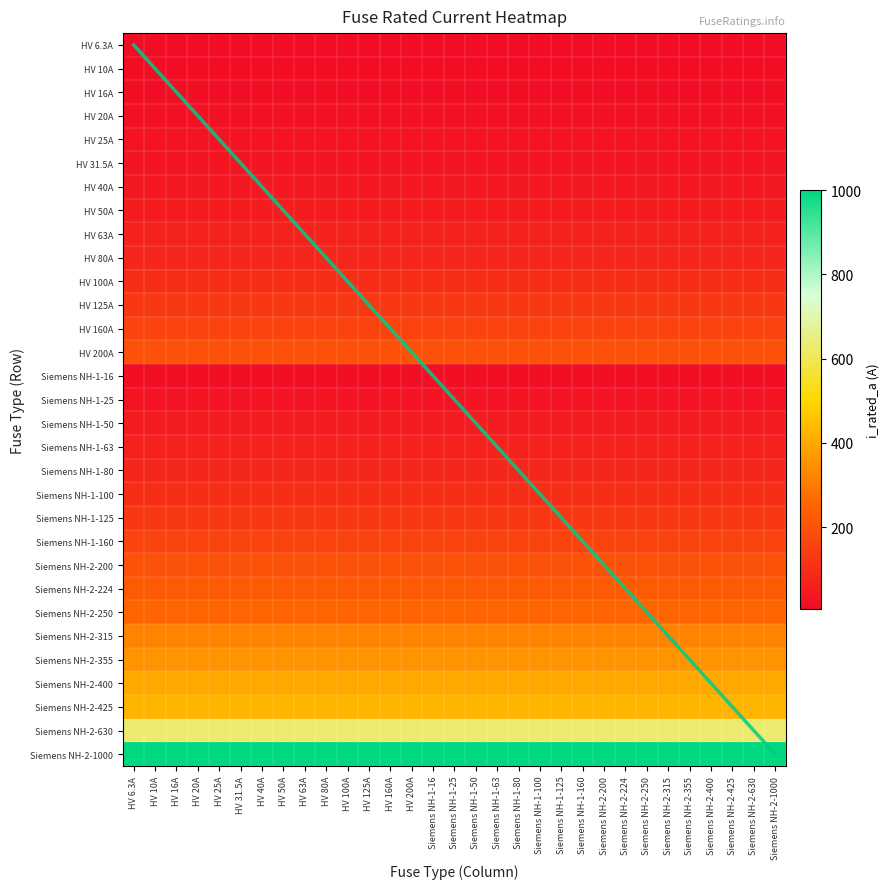

At how many categories does at least one series exceed 781?

31